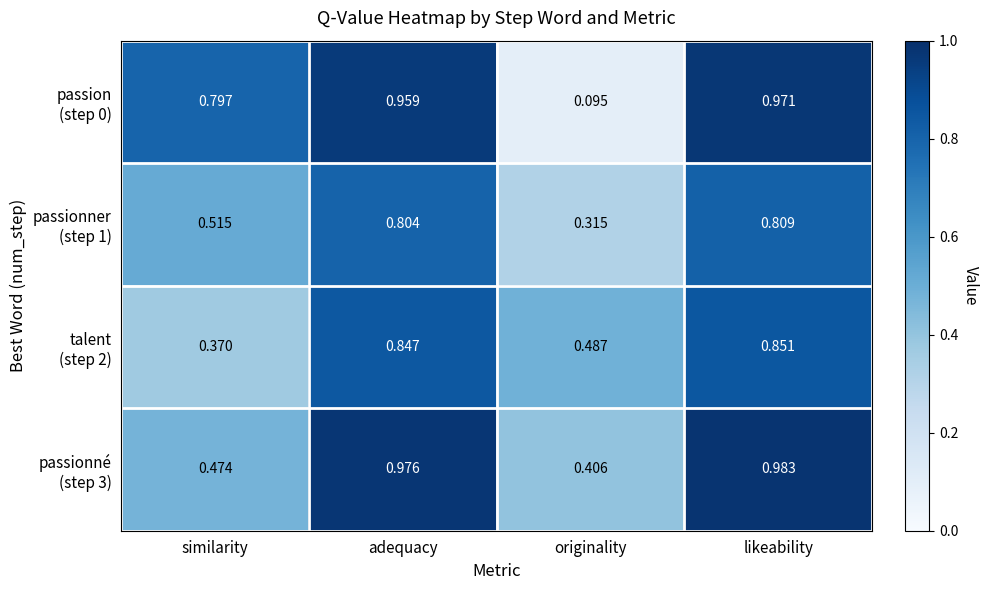

Which category has the highest value across all series?

likeability